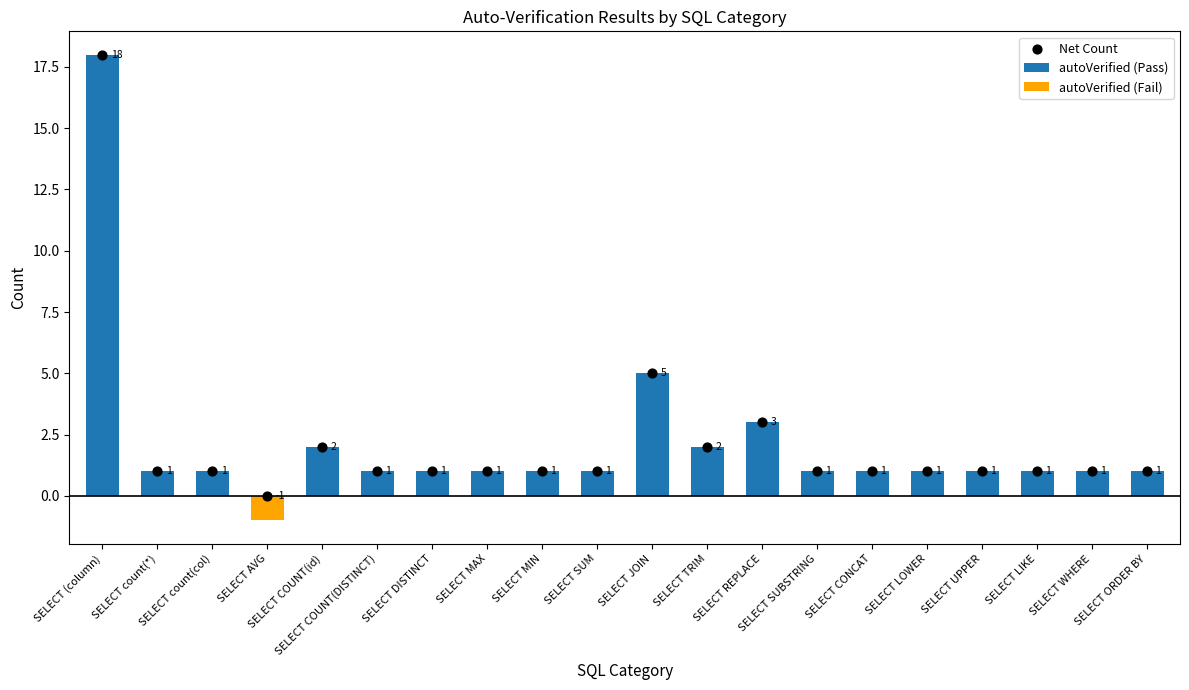

Which series reaches the minimum Y coordinate?

autoVerified (Fail)